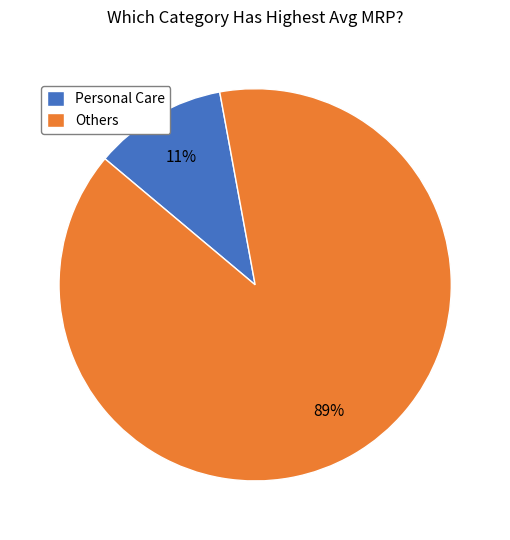

Count the number of slices in the pie.

2